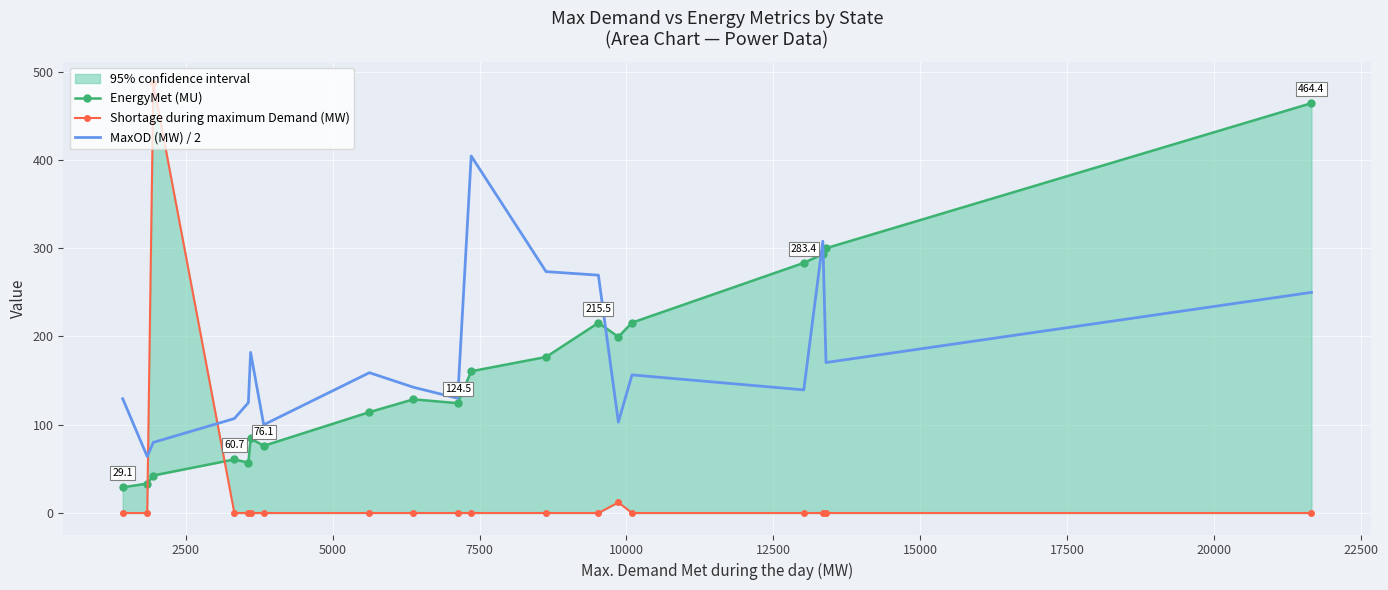

How many interior local peaks does the MaxOD (MW) / 2 series have?

5